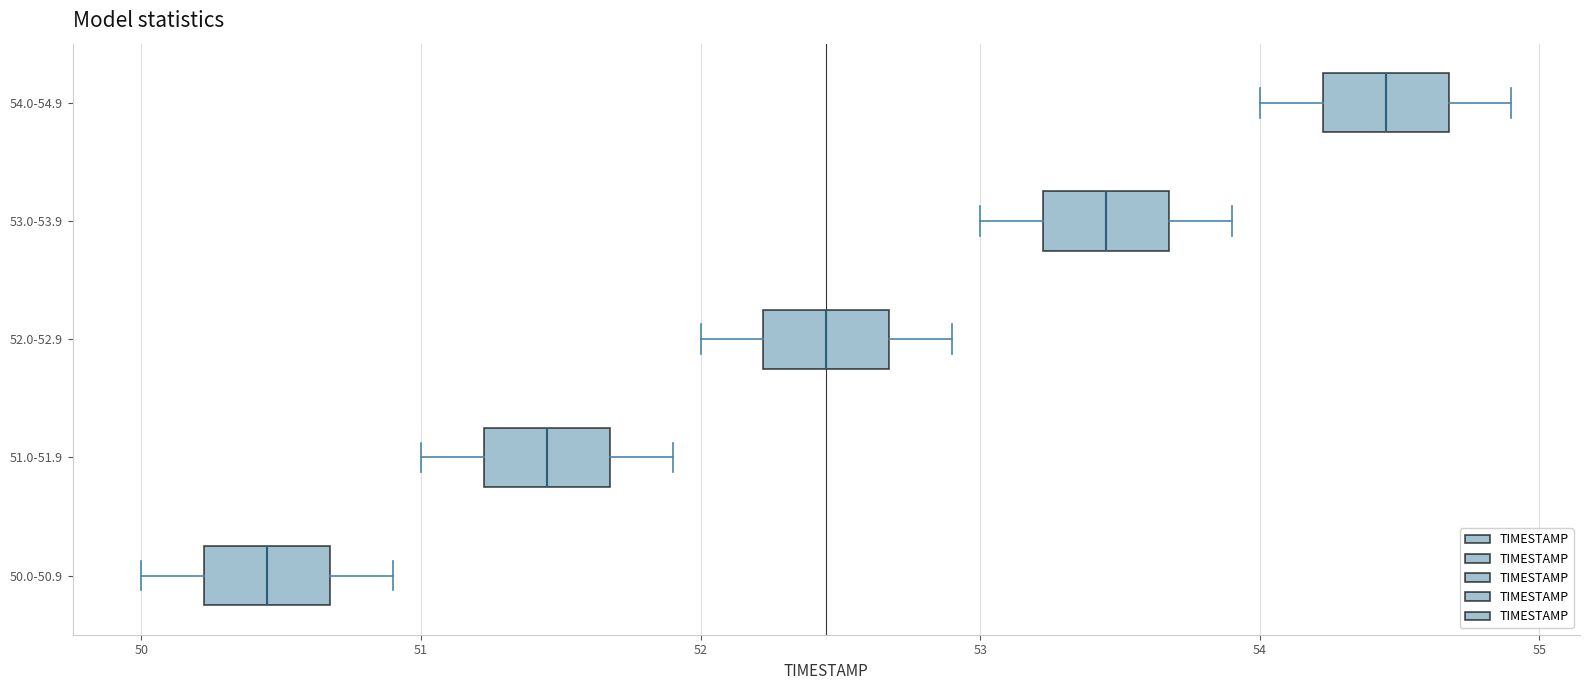

Where is the right edge of the box for 52.0-52.9 on the x-axis? The values are not printed on the chart, so give them approximately, as read against the axis.

52.7